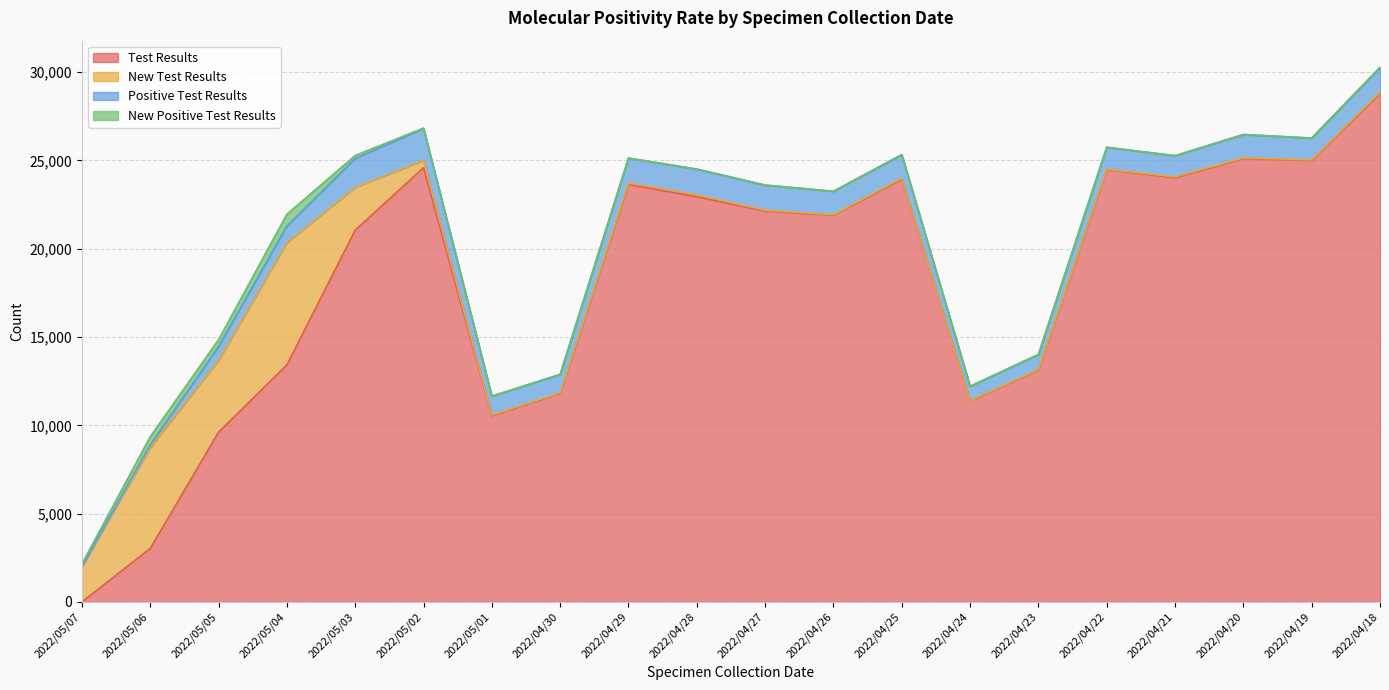

Which series has the largest range (max minus min)?

Test Results